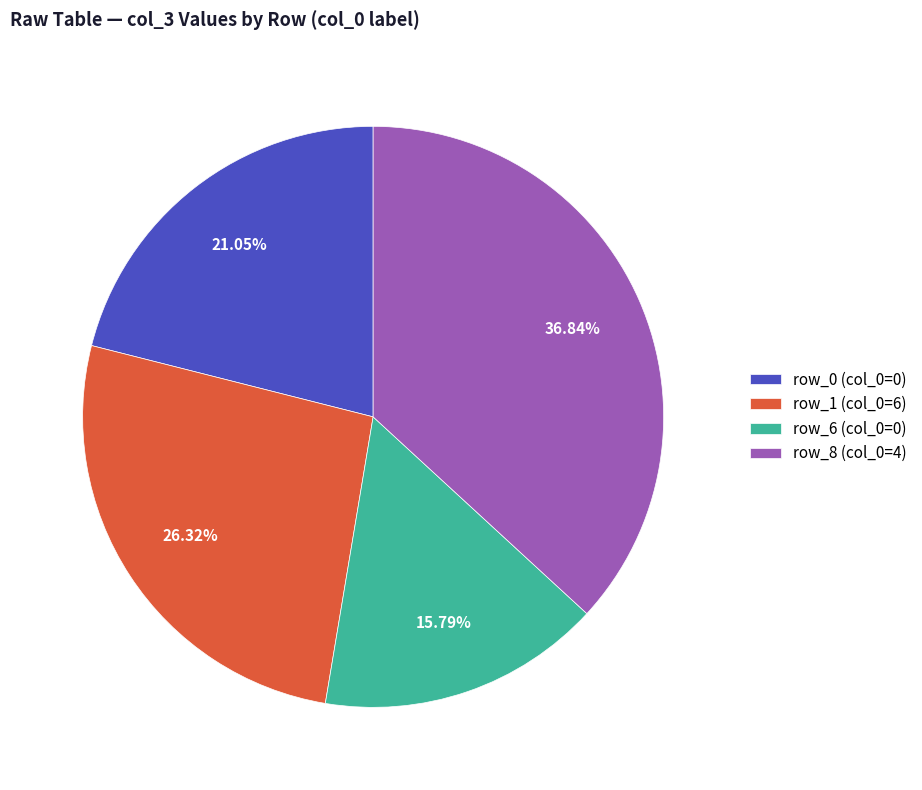

Which slice is the largest?

row_8 (col_0=4)